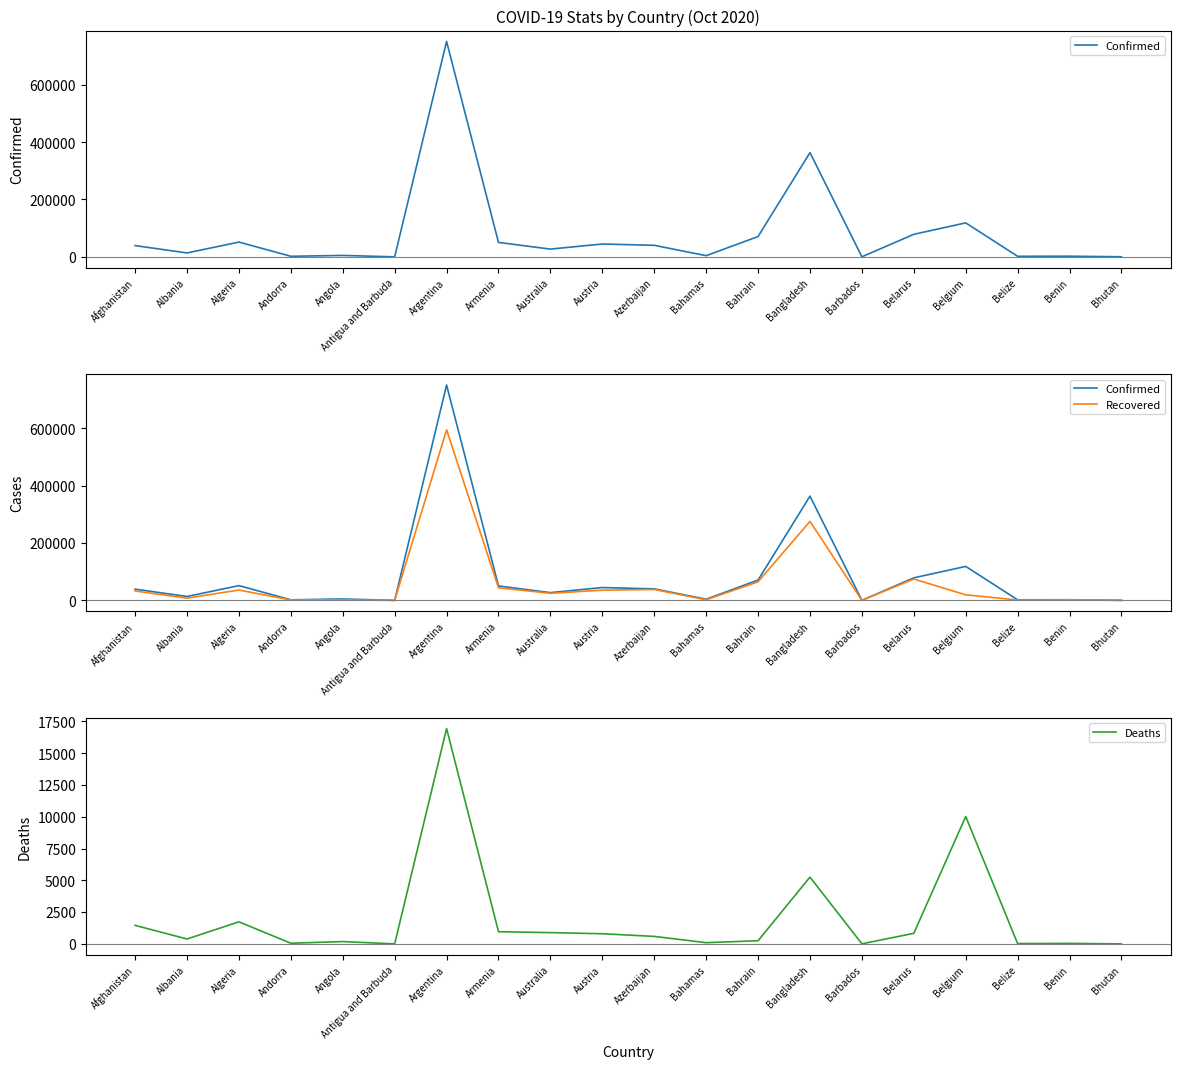

Rank the categories by Deaths value from highest to lowest.

Argentina, Belgium, Bangladesh, Algeria, Afghanistan, Armenia, Australia, Belarus, Austria, Azerbaijan, Albania, Bahrain, Angola, Bahamas, Andorra, Benin, Belize, Barbados, Antigua and Barbuda, Bhutan